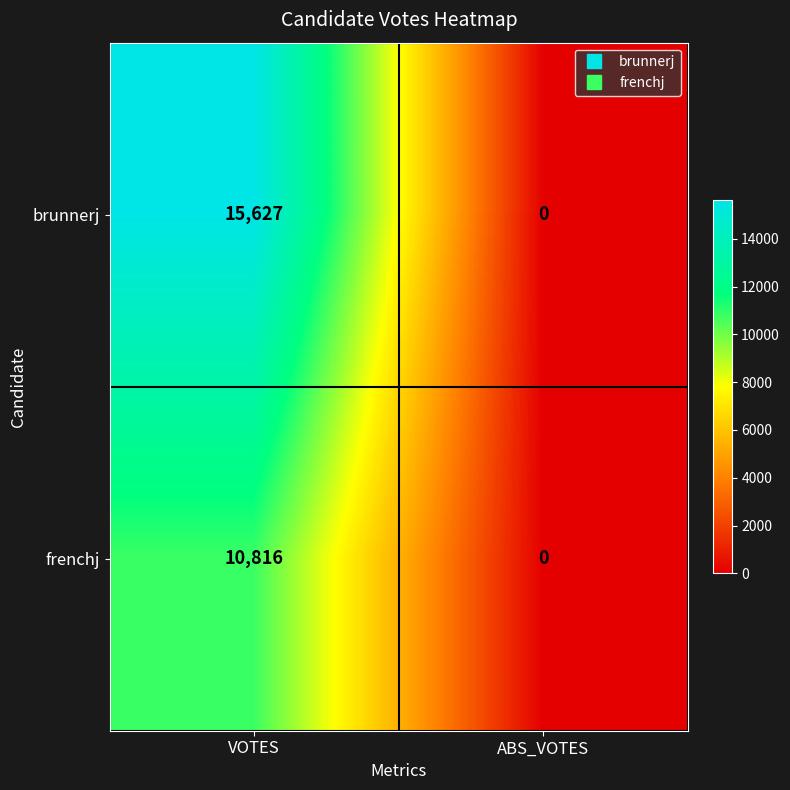

True or false: brunnerj has a value of 10008 at ABS_VOTES.

False